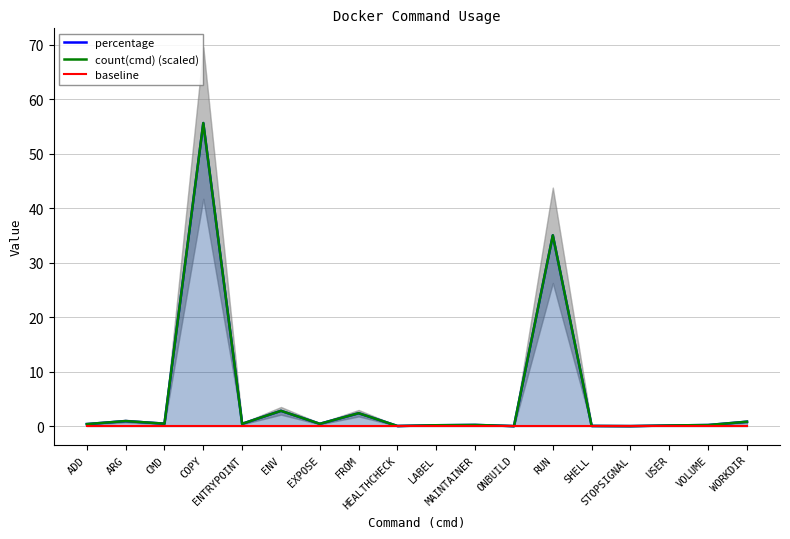

True or false: count(cmd) (scaled) and percentage cross at least once.

False